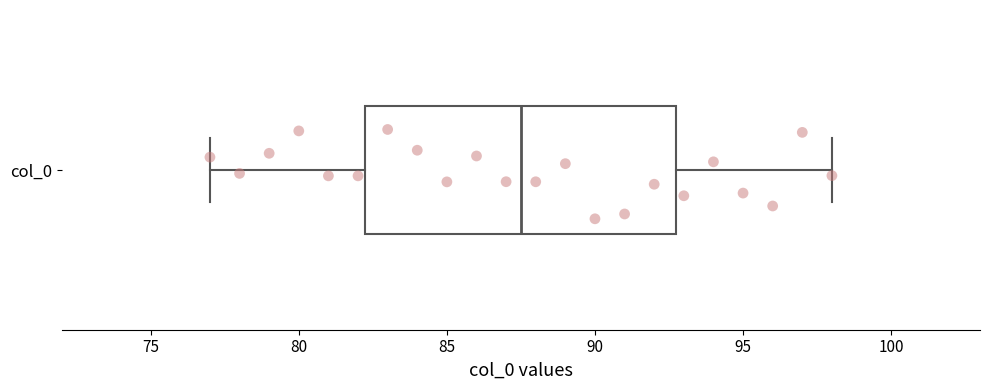

Read this box plot against the x-axis: the position of the median line, the range covered by the box, and the ends of both whiskers. The values are not printed on the chart, so give them approximately, as read against the axis.

median 87.5, box 82.5 to 93.0, whiskers 77.0 to 98.0